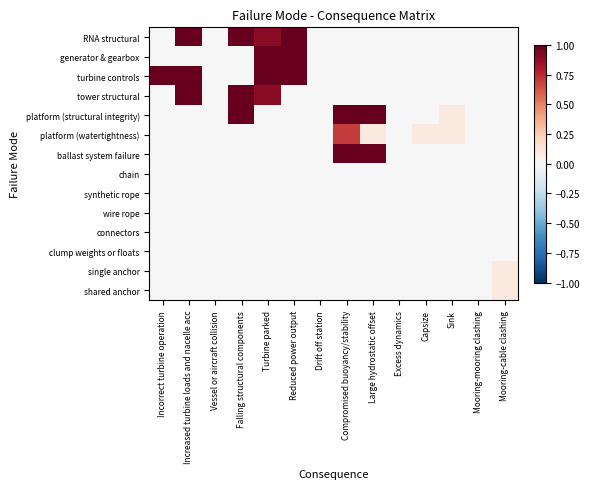

How many distinct data groups are displayed?

14